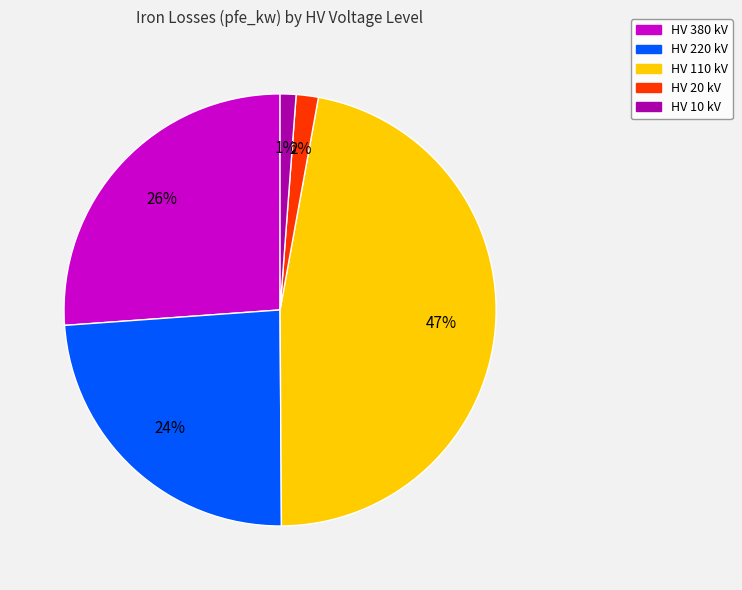

To the nearest percent, what is the average slice percentage?

20%